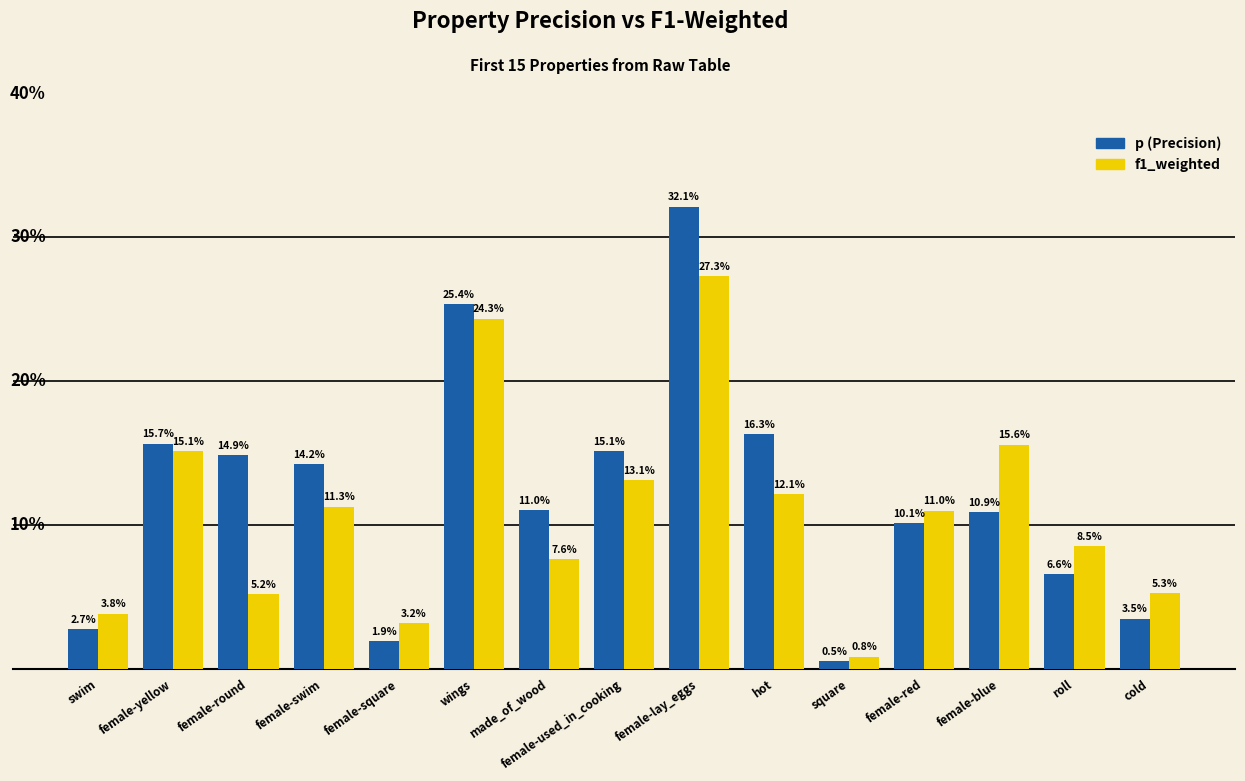

List the labels in order of p (Precision) value, largest first.

female-lay_eggs, wings, hot, female-yellow, female-used_in_cooking, female-round, female-swim, made_of_wood, female-blue, female-red, roll, cold, swim, female-square, square